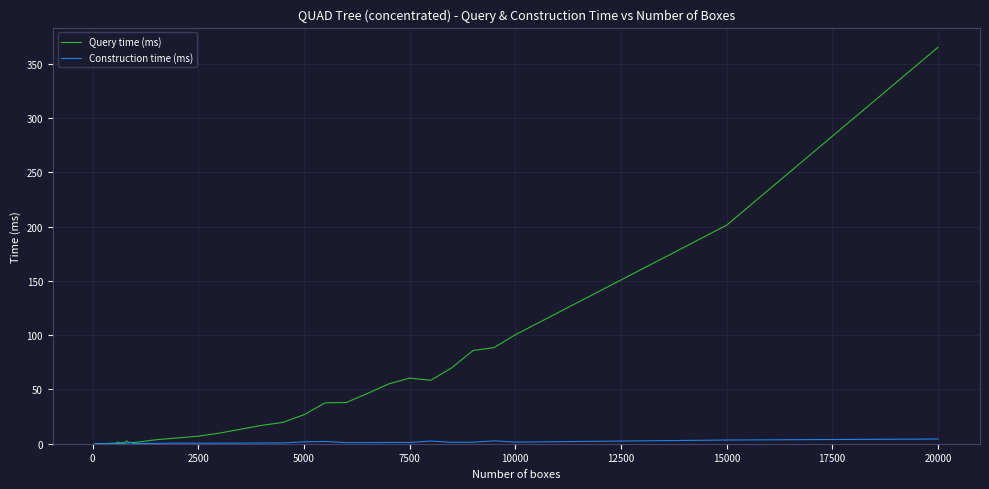

What is the maximum value shown in the chart?

365.1